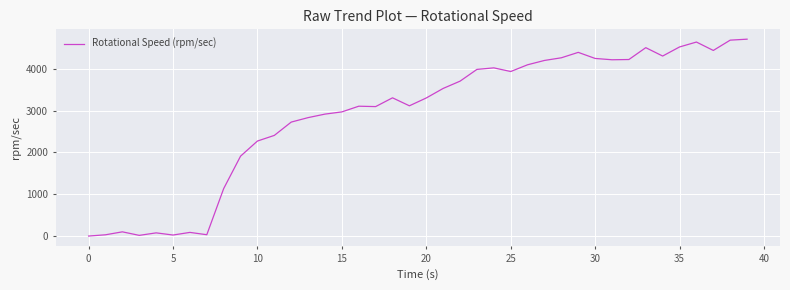

What is the maximum value shown in the chart?

4711.9